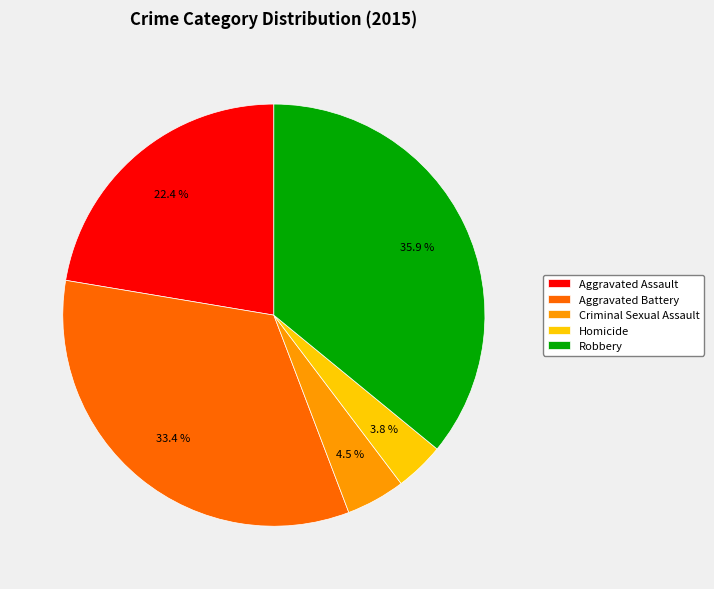

Which category has the smallest portion of the pie?

Homicide